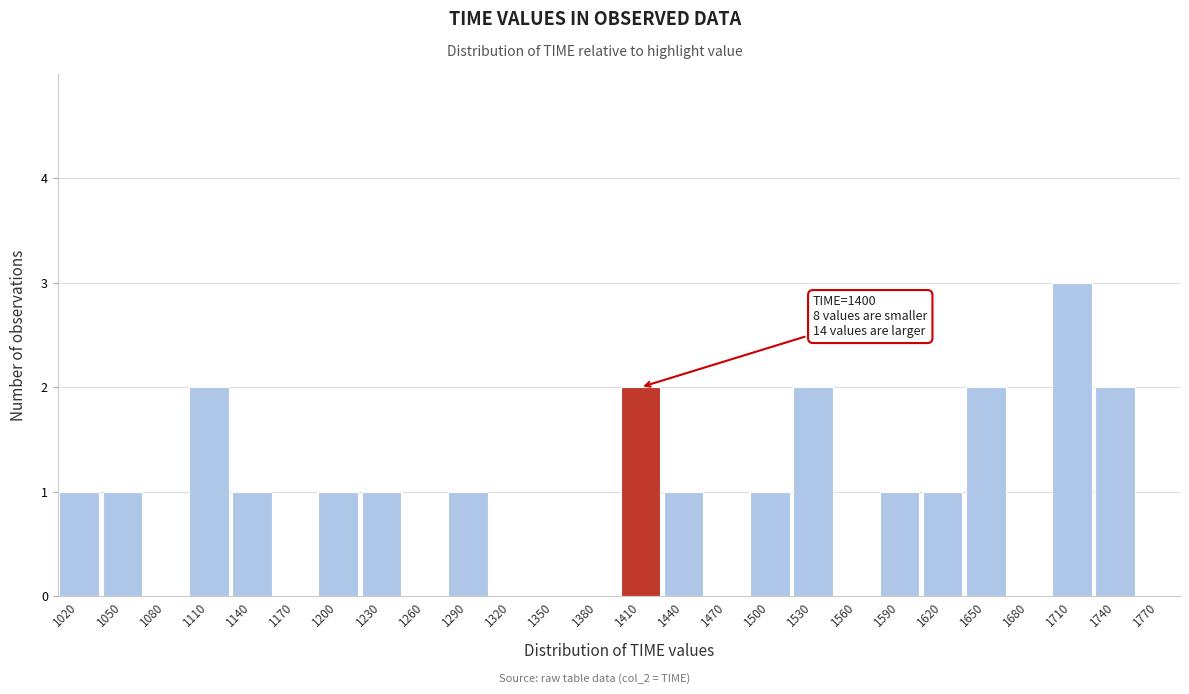

Over which range of the x-axis is the bar tallest?

1695 to 1725